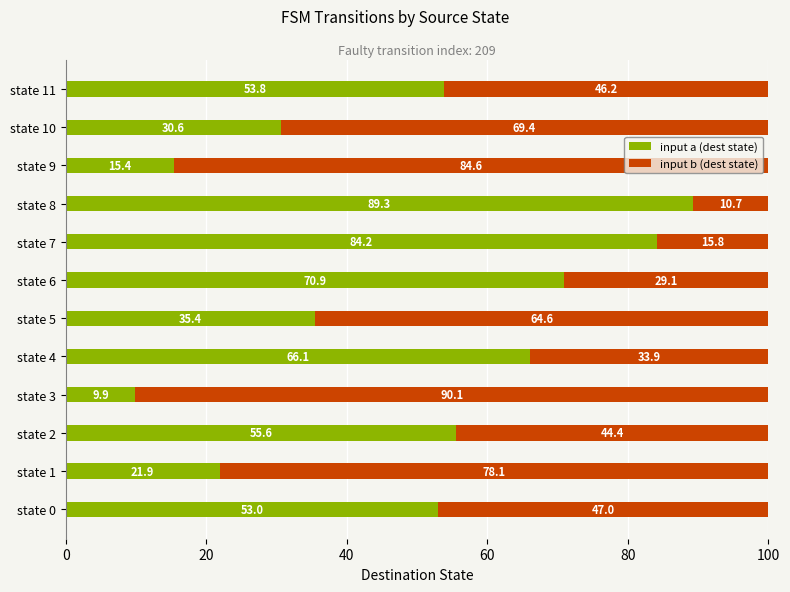

What is the minimum value for input a (dest state)?

9.9